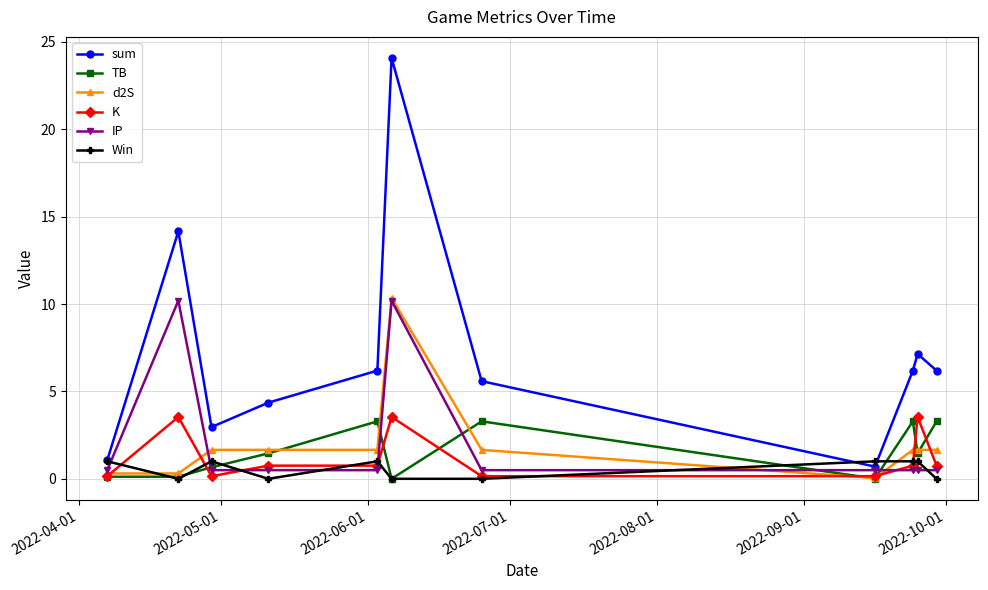

What is the lowest value of the sum series?

0.7